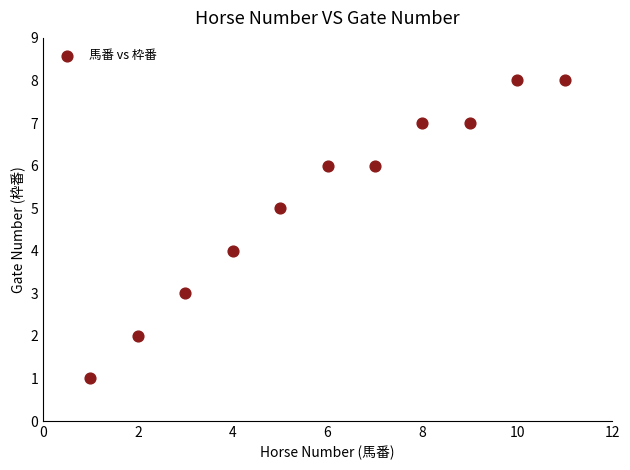

What is the range of Y values (max minus min)?

7